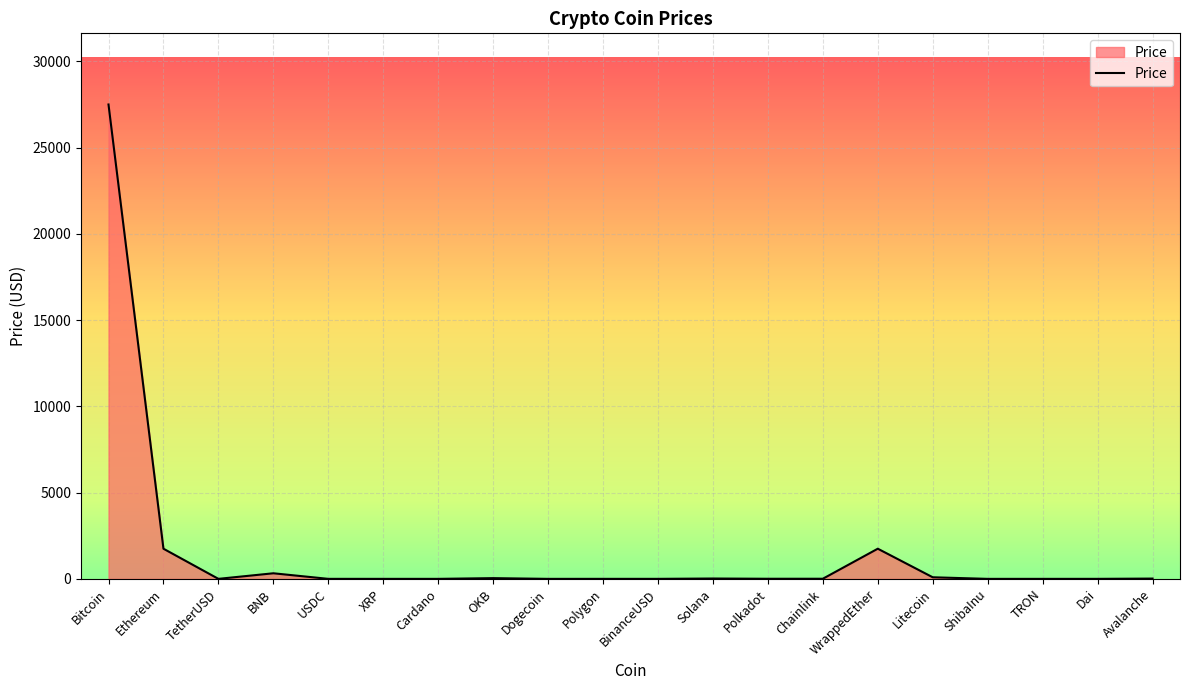

What is the ratio of the value at BNB to the value at Solana?

15.7